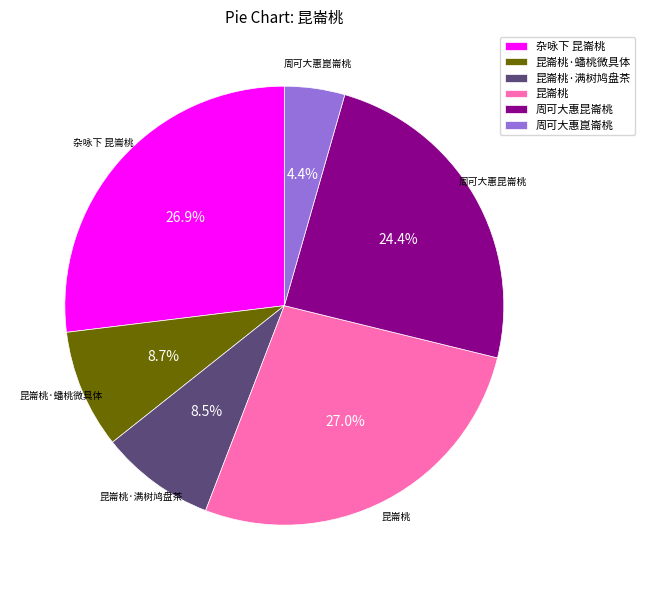

Is it true that 周可大惠昆崙桃 is 24% of the pie?

True